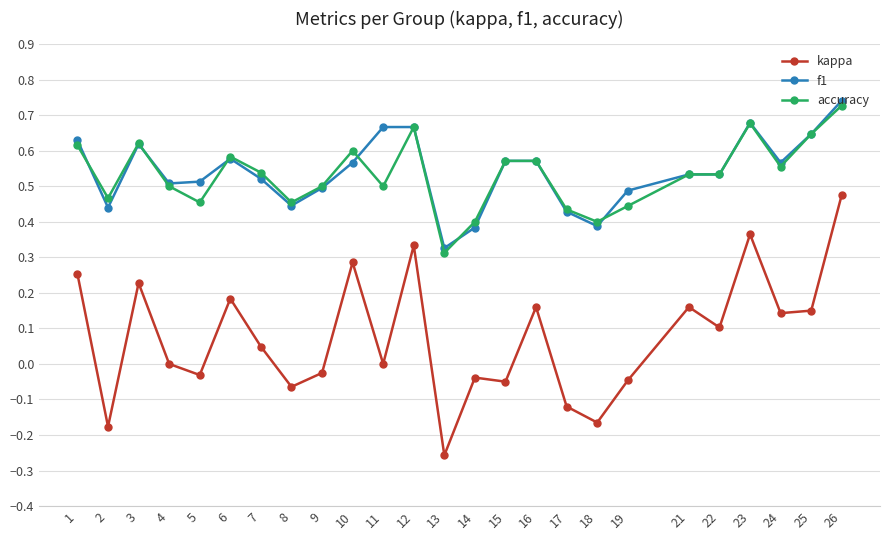

List the series in order of their peak value, highest first.

f1, accuracy, kappa